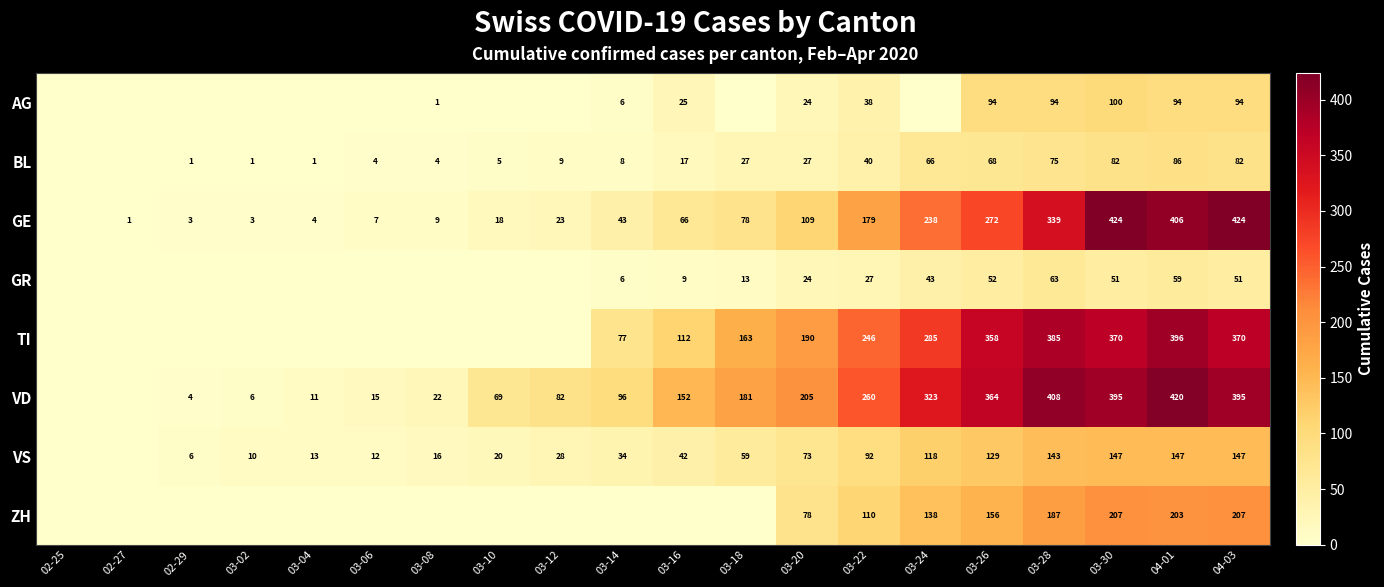

True or false: BL has a value of 28 at 03-16.

False